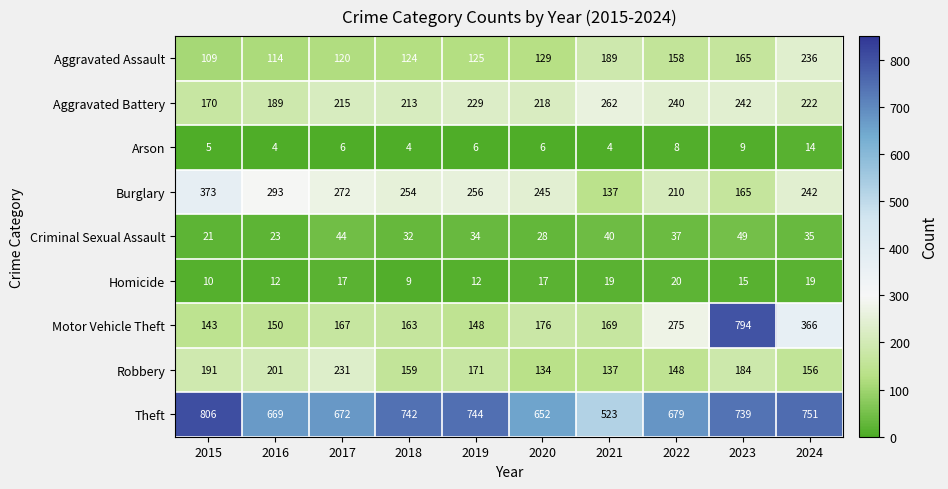

At which label does Aggravated Assault reach its minimum?

2015